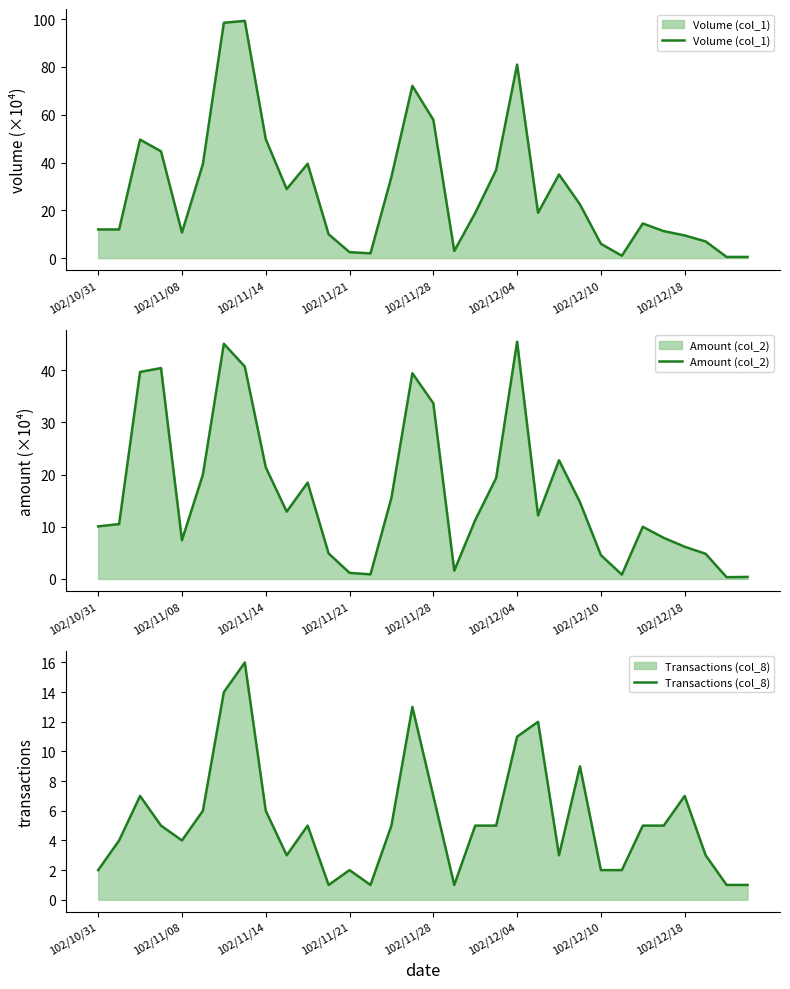

Between 23 and 27, which is larger?

23